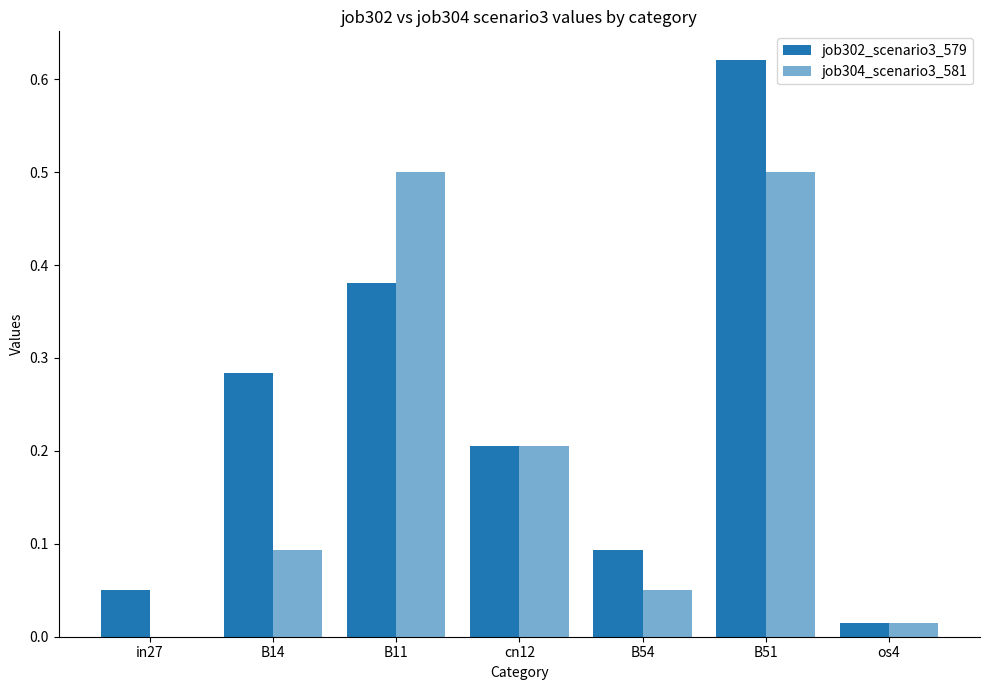

How many categories are shown in the chart?

7